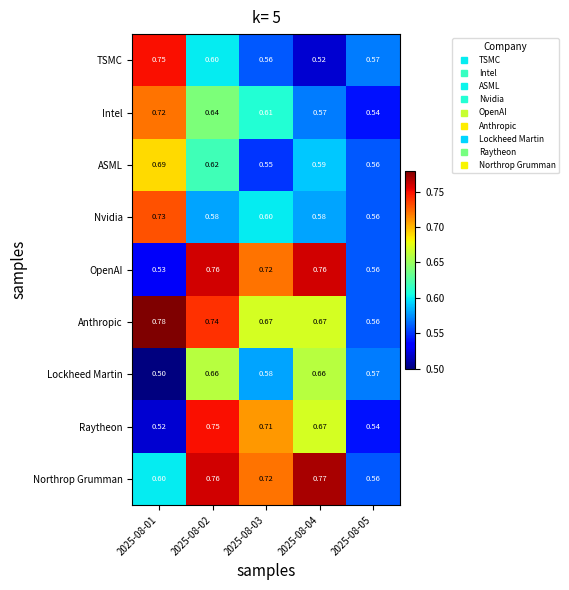

Between 2025-08-02 and 2025-08-05, which series saw the biggest shift?

Raytheon